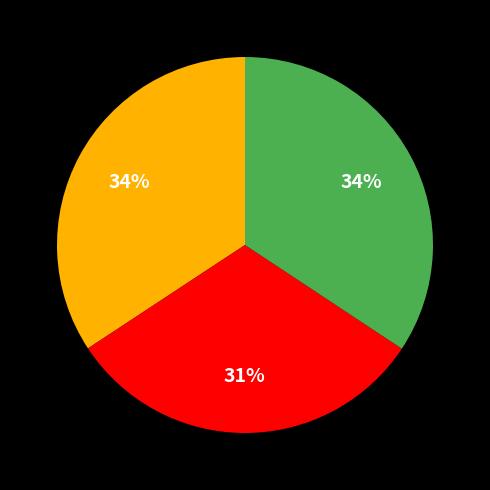

Is there any slice that represents more than half of the pie?

No